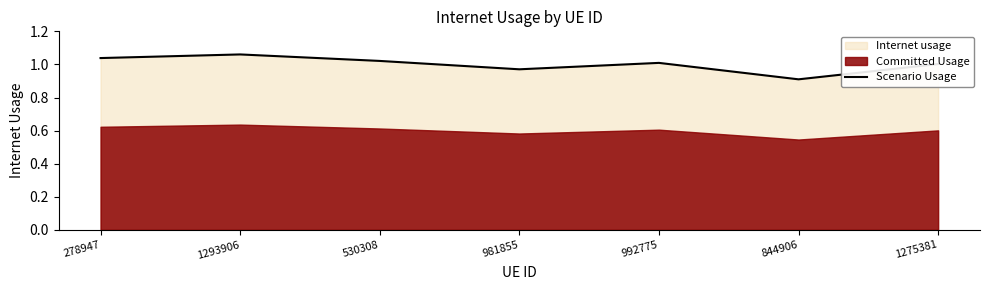

What value does the data have at 530308?

1.0